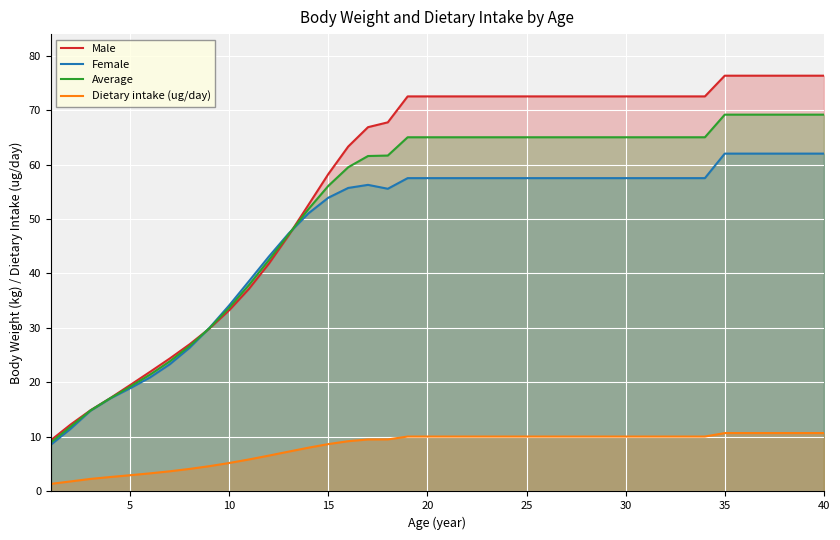

What is the value of the Female point at the 3rd from the left?

14.8